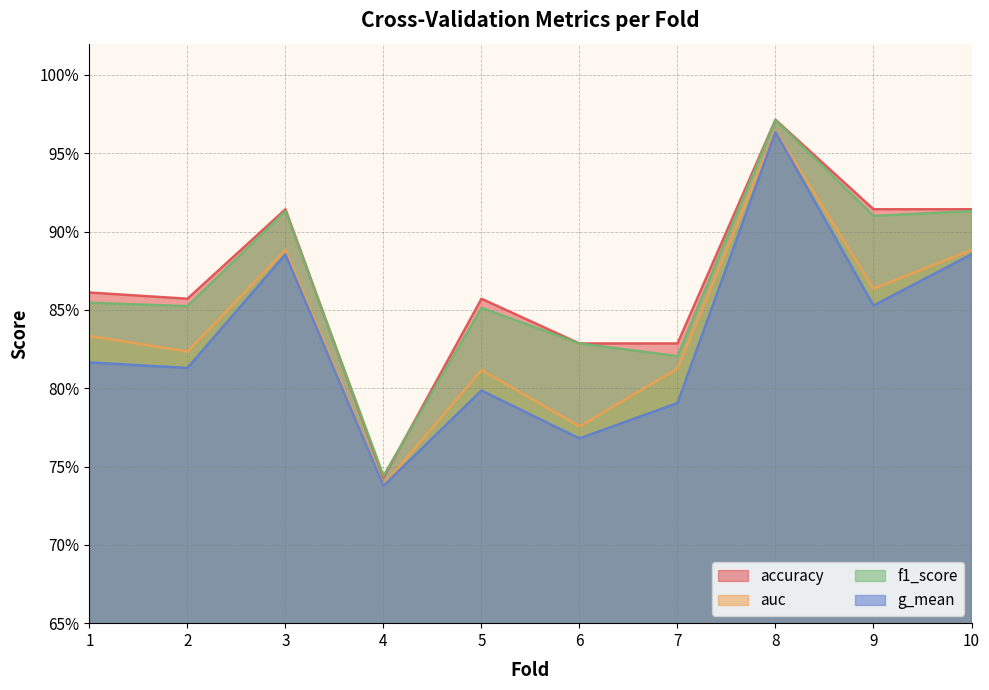

Which has a higher value, 6 or 5?

5